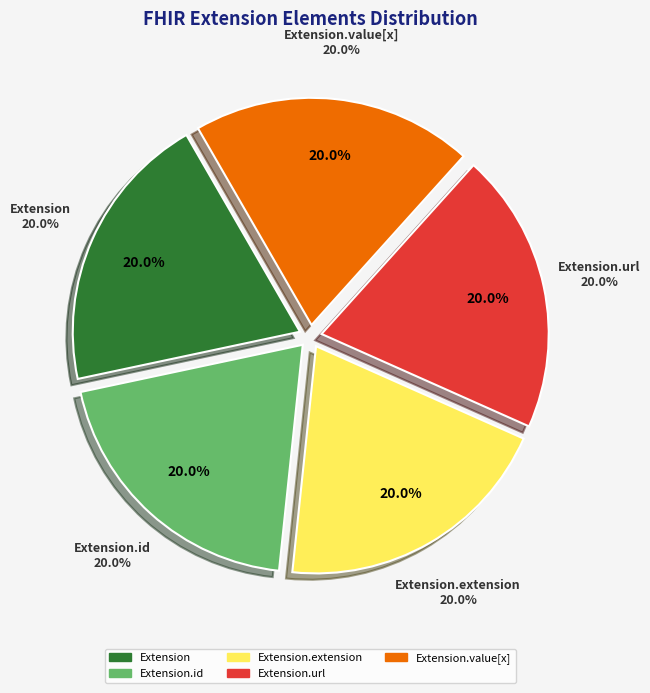

Which slice is the largest?

Extension.url